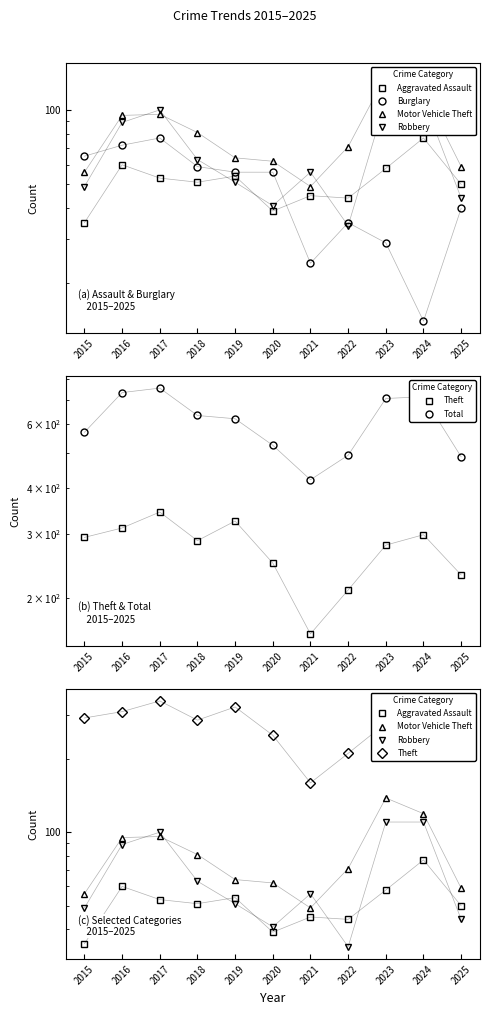

Which has a higher value, 2020 or 2021?

2021